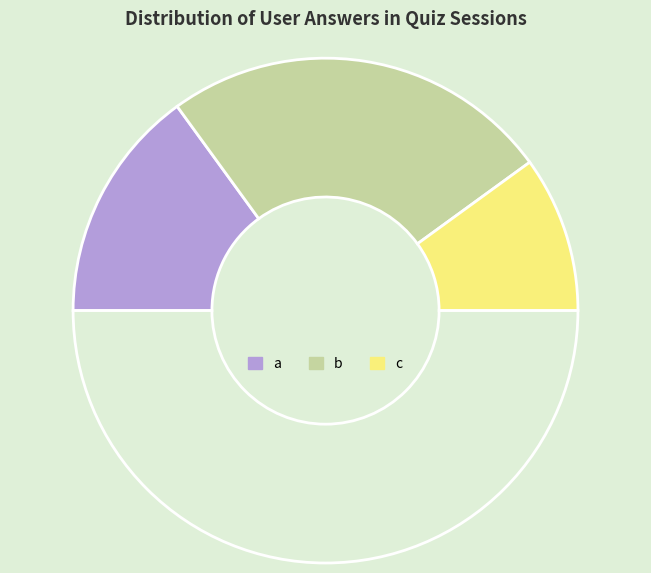

Count the number of slices in the pie.

4